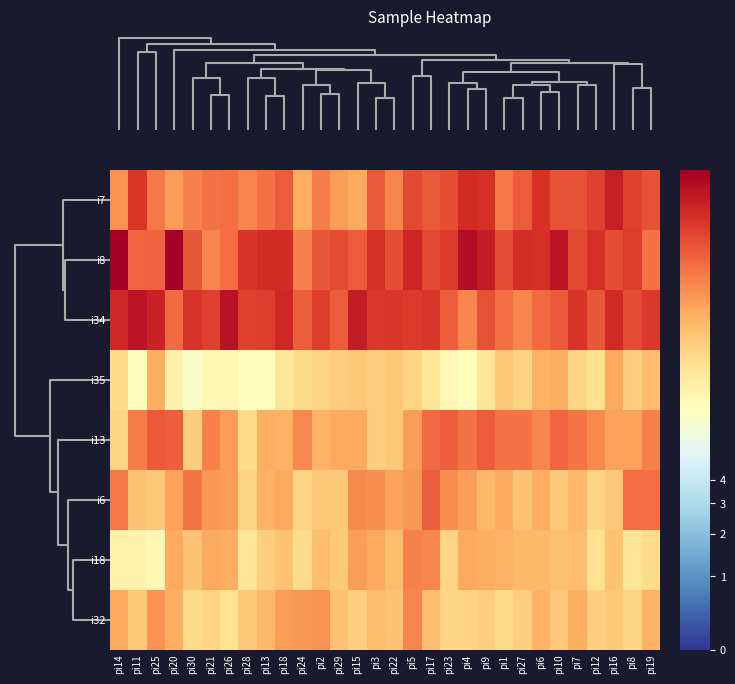

Rank the series at pi12 from lowest to highest value.

i35, i18, i6, i32, i13, i34, i7, i8